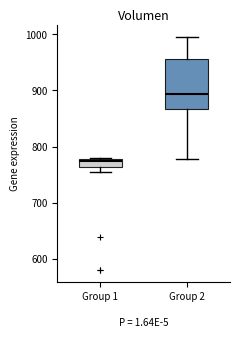

Which box is the tallest, from its lower edge to its upper edge?

Group 2